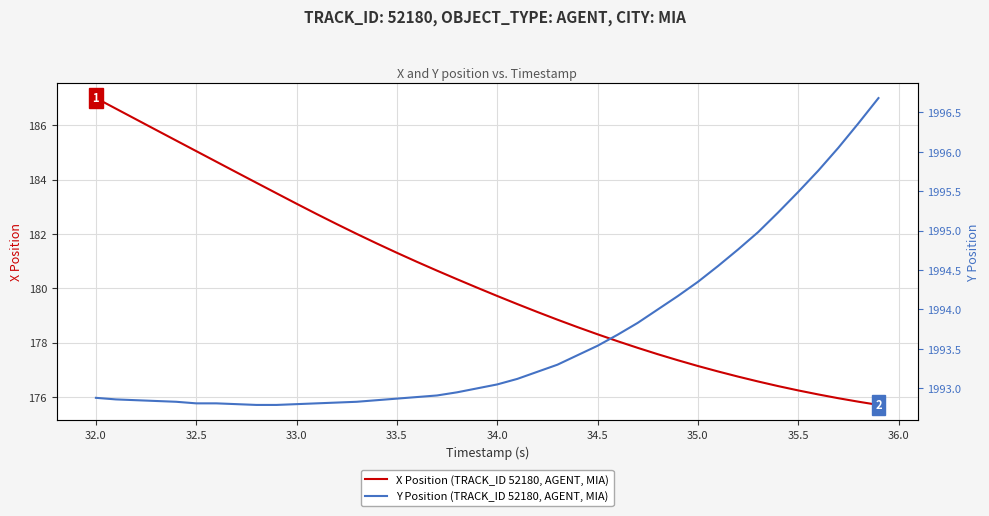

Which category has the highest value in the X Position (TRACK_ID 52180, AGENT, MIA) series?

32.0